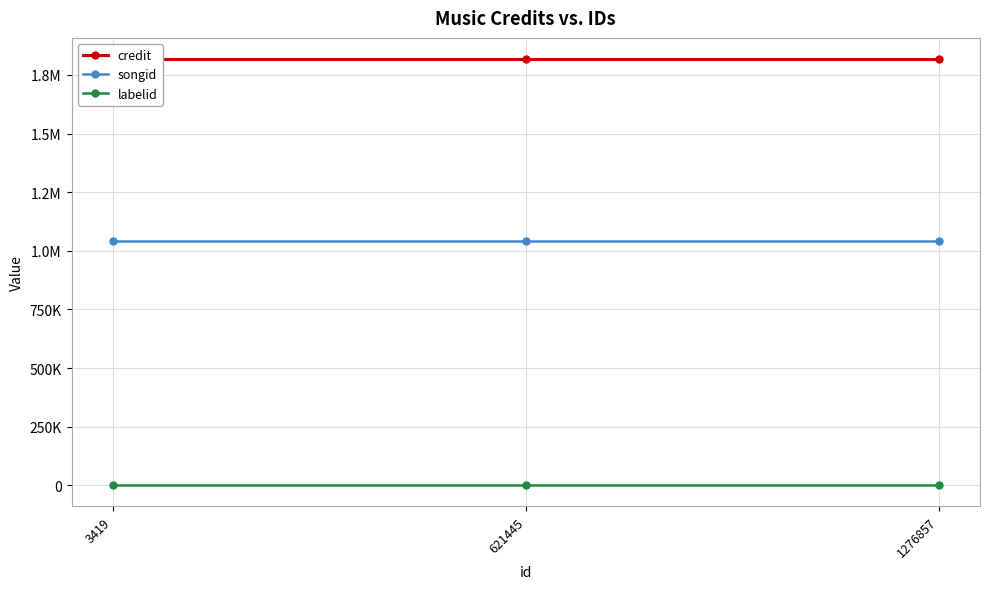

Is it true that labelid equals 2156 at 621445?

True